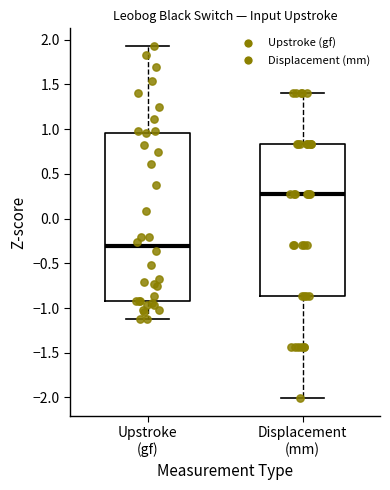

Where does the upper whisker of the box for Upstroke (gf) end on the y-axis? The values are not printed on the chart, so give them approximately, as read against the axis.

1.95